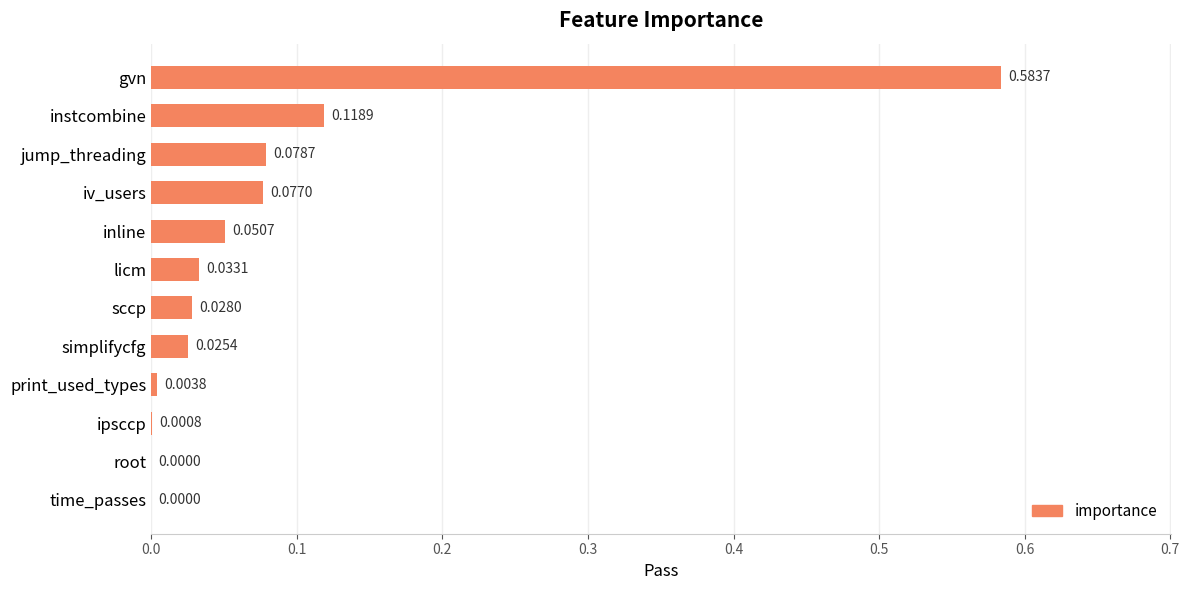

At which category does the chart reach its peak across all series?

gvn